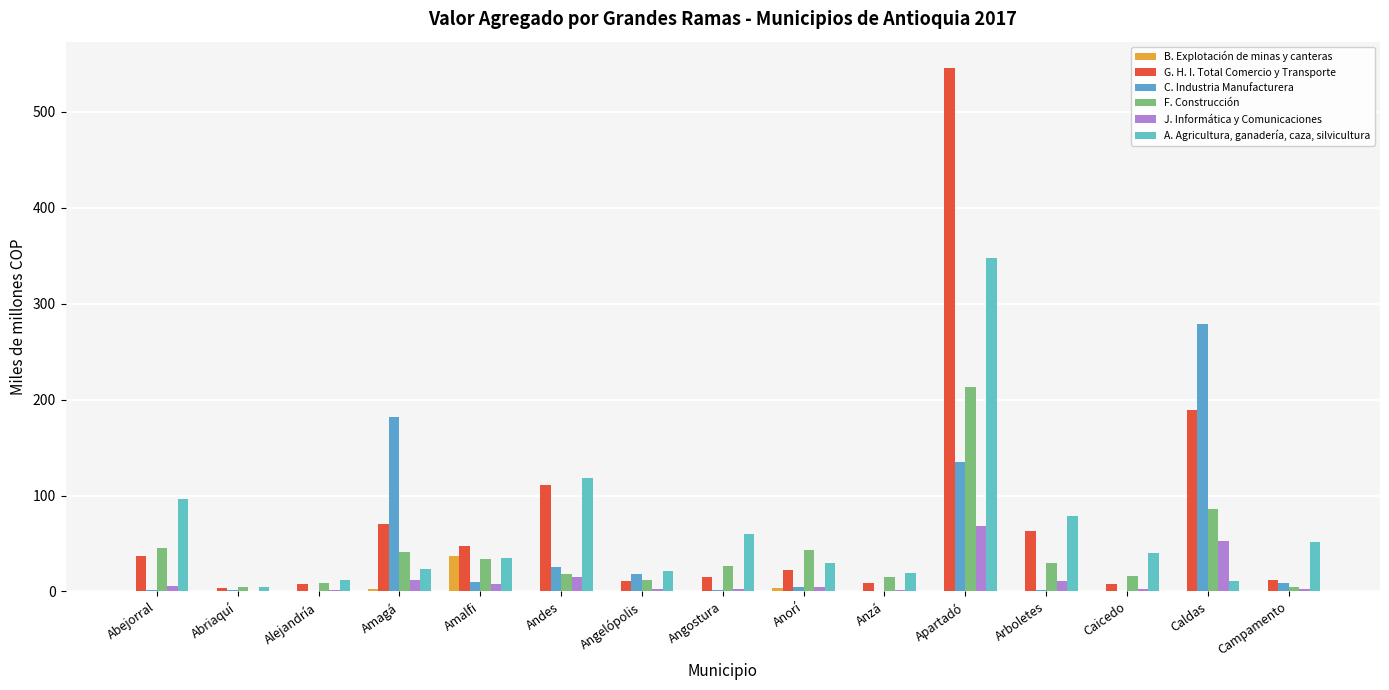

Rank the series at Abriaquí from highest to lowest value.

F. Construcción, A. Agricultura, ganadería, caza, silvicultura, G. H. I. Total Comercio y Transporte, C. Industria Manufacturera, J. Informática y Comunicaciones, B. Explotación de minas y canteras